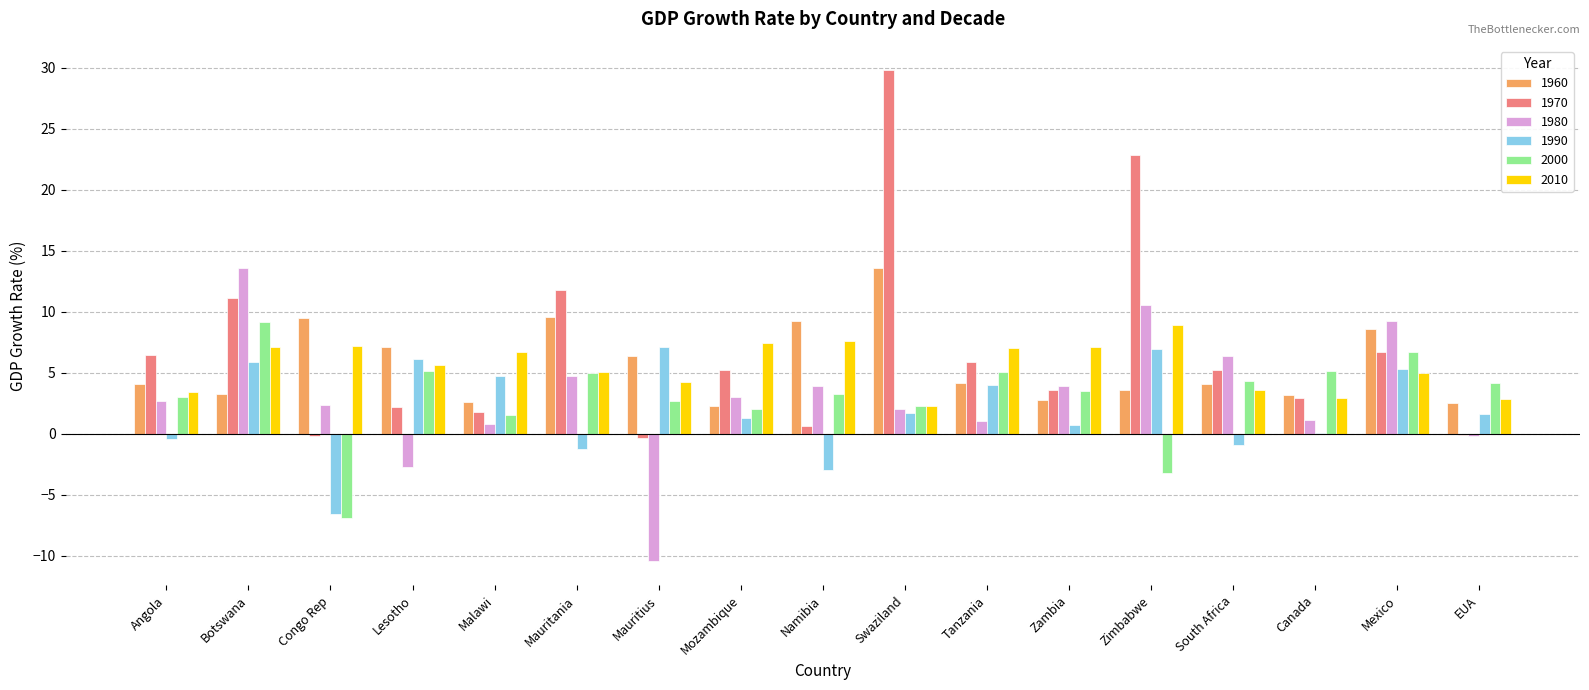

What is the approximate value of 1990 at Mauritania?

-1.2